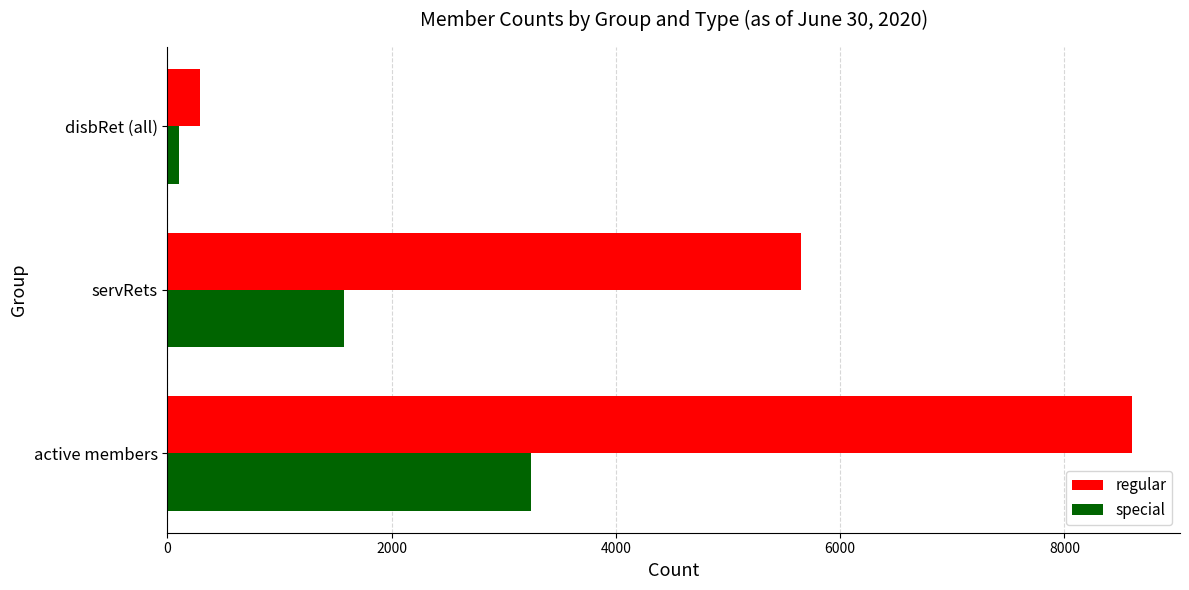

What are all the series names shown in the legend?

regular, special